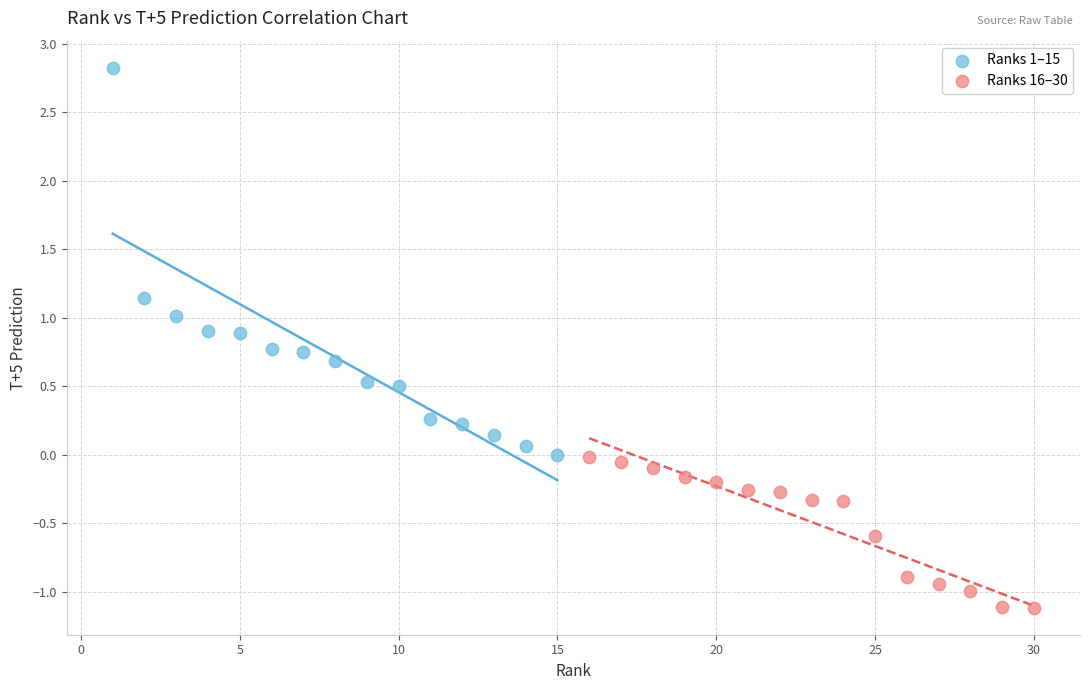

Which series contains the lowest Y value?

Ranks 16–30